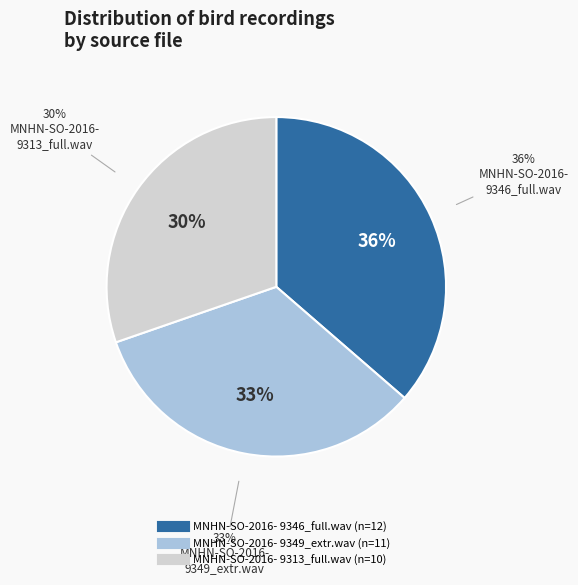

To the nearest percent, what is the difference between the MNHN-SO-2016-9313_full.wav and MNHN-SO-2016-9349_extr.wav slice percentages?

3%